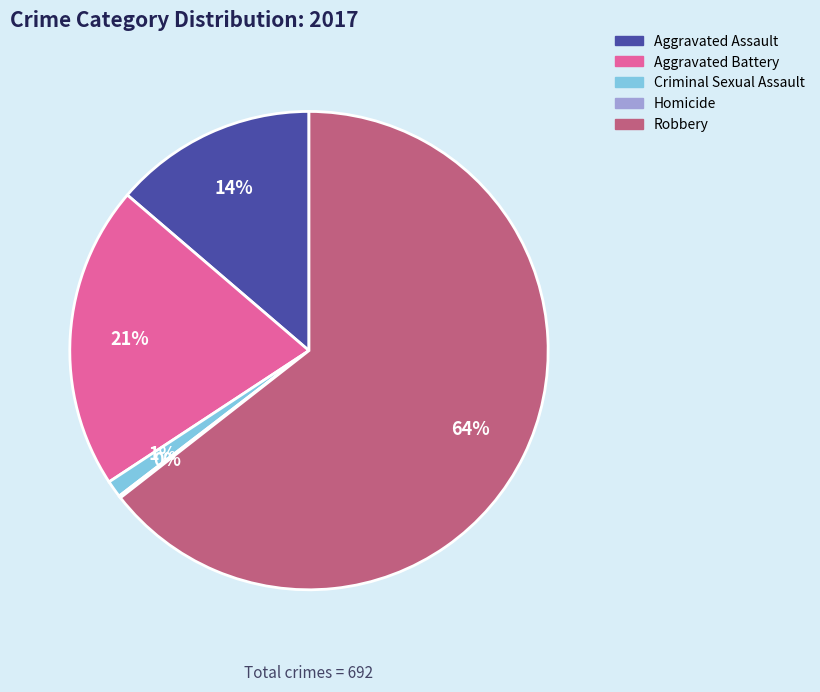

To the nearest percent, what portion does Aggravated Battery represent?

21%